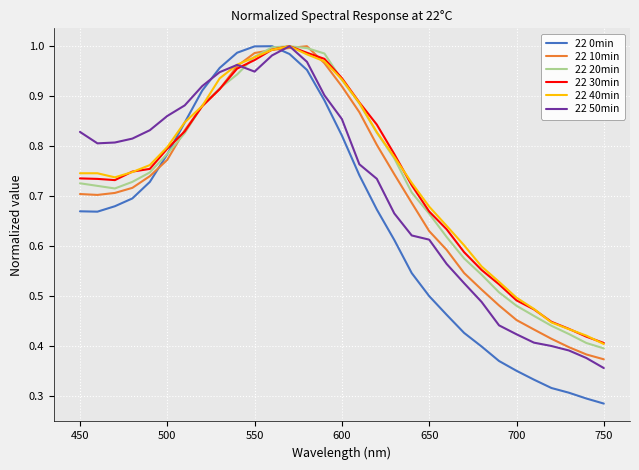

Which series has the widest spread of values?

22 0min